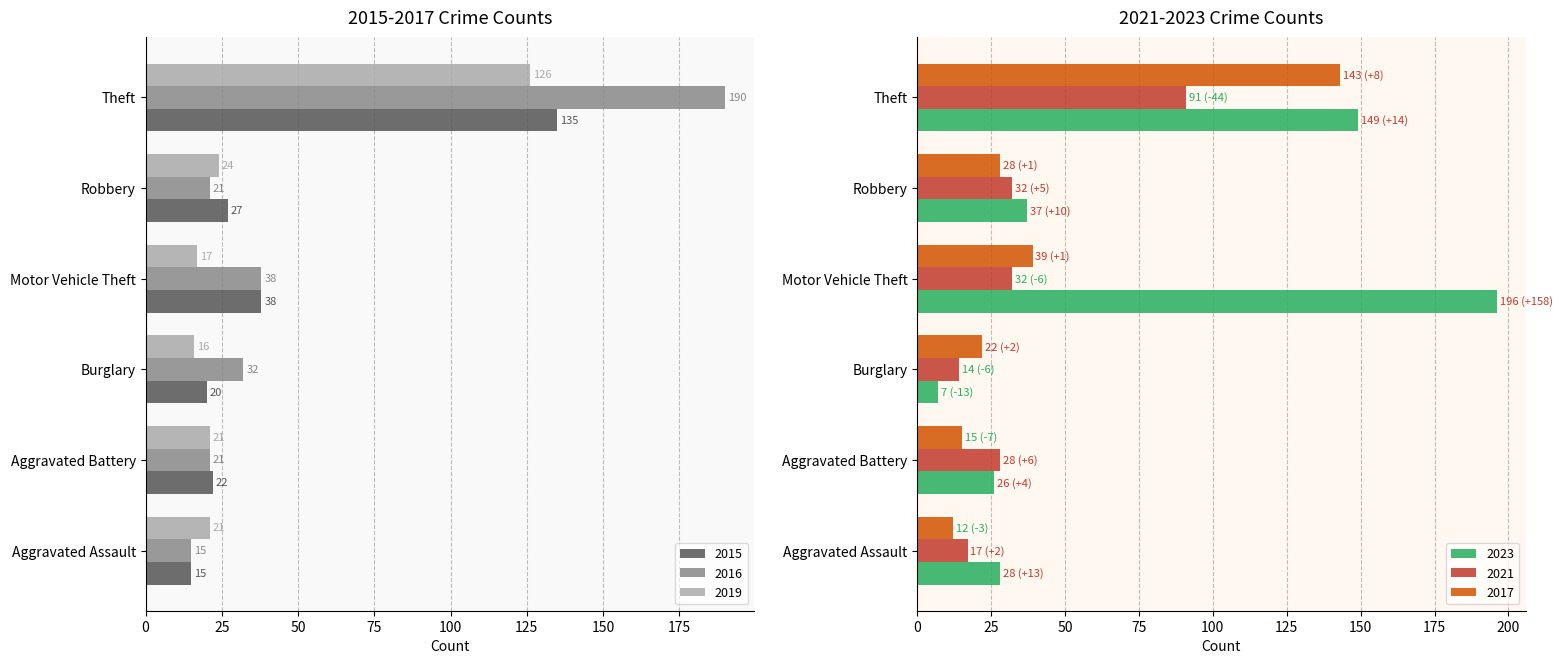

List the series in order of their peak value, highest first.

2023, 2016, 2017, 2015, 2019, 2021